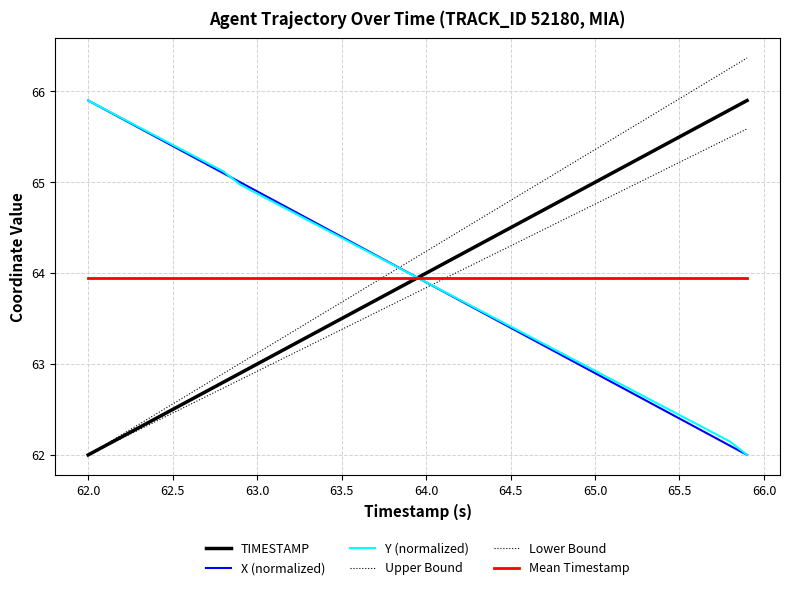

Where does the X (normalized) series first go above 64?

62.0